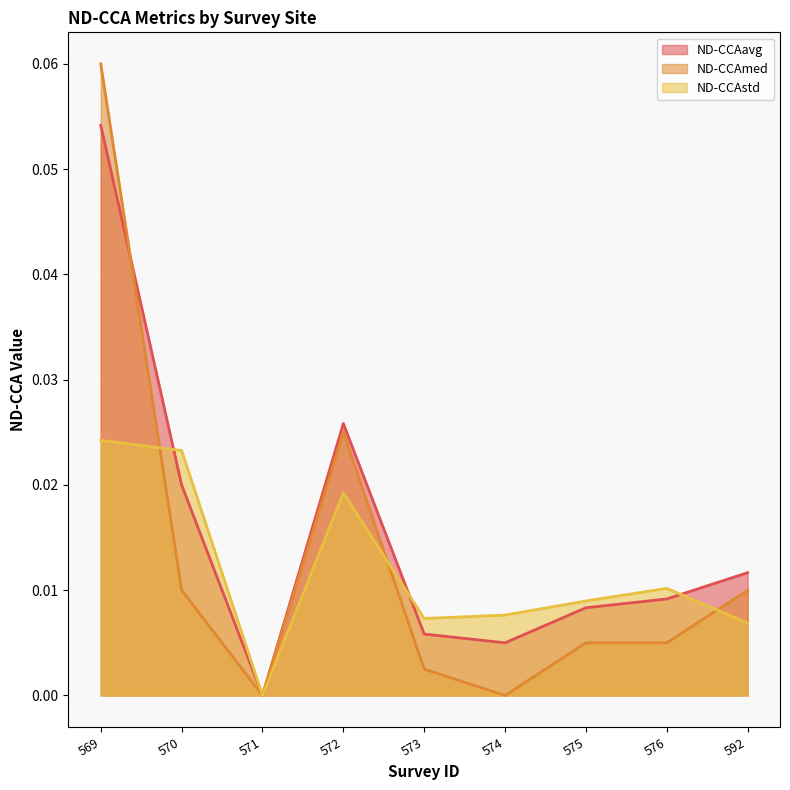

Which series ends up on top after the final intersection of ND-CCAstd and ND-CCAmed?

ND-CCAmed